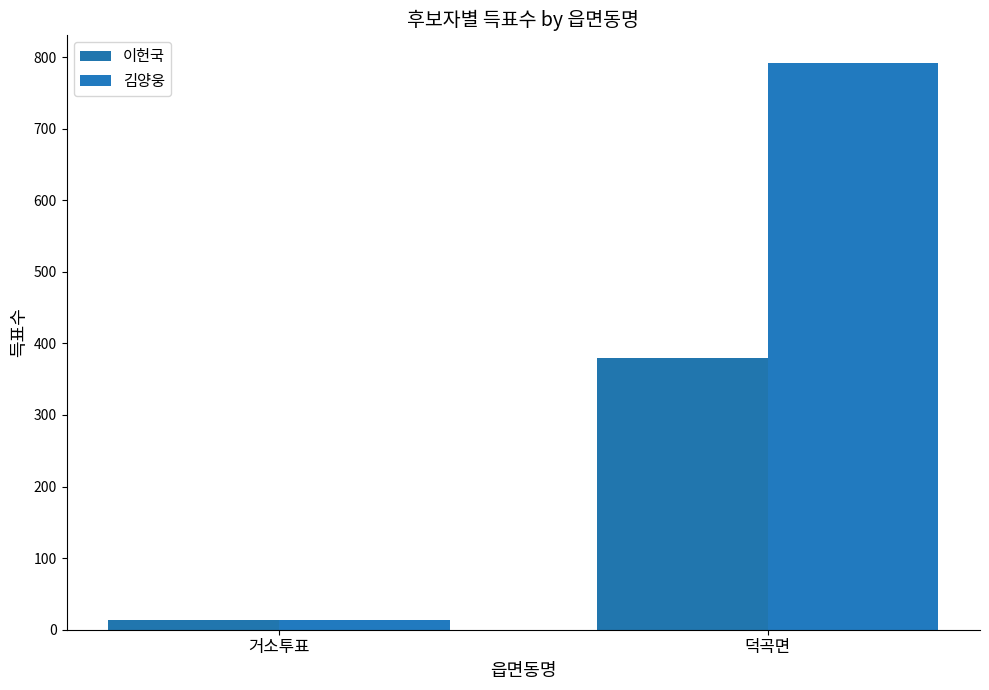

What is the average value of the 김양웅 series?

402